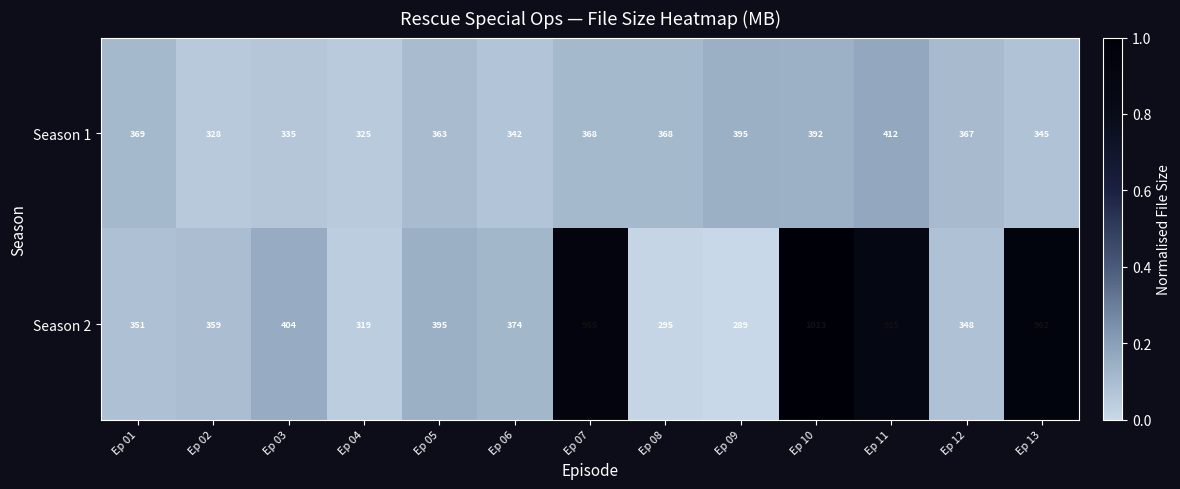

List the series in order of their overall mean, lowest first.

Season 1, Season 2